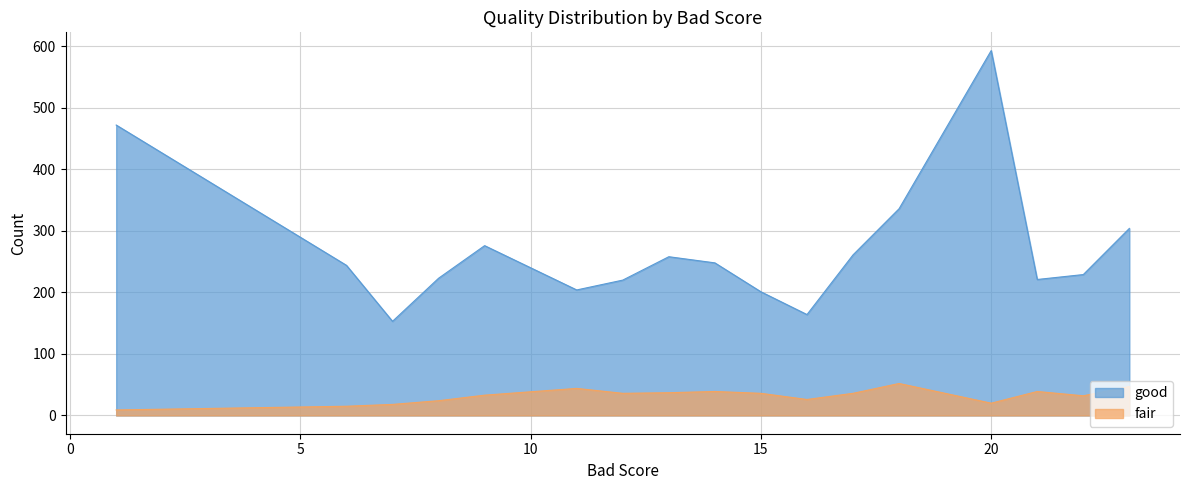

Reading right to left, extract all data points from this chart.

good: 304	229	221	593	336	261	164	201	248	258	220	204	276	223	153	244	472
fair: 47	32	39	20	52	36	26	36	39	37	36	44	33	24	18	15	9